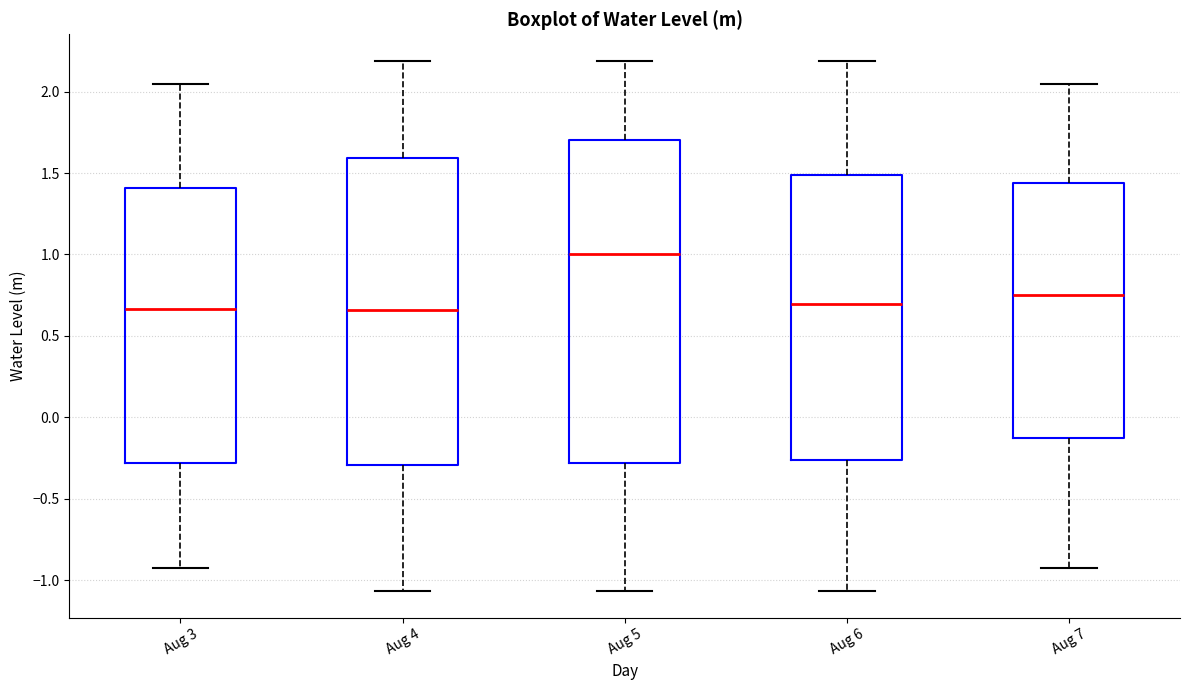

Which box's median line is the highest?

Aug 5